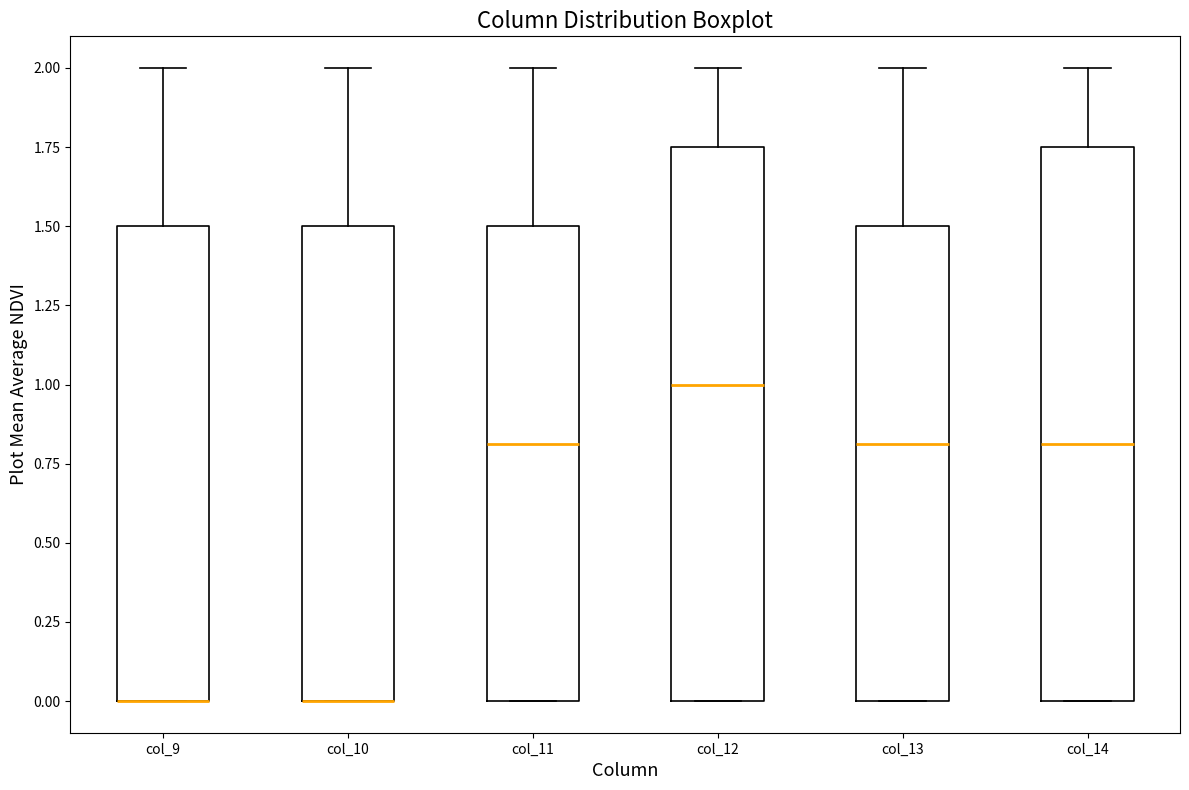

Reading left to right, transcribe this box plot: for each box, give where its median line is, the range the box spans, and where its two whiskers end, as read against the y-axis. The values are not printed on the chart, so give them approximately, as read against the axis.

col_9: median 0.00 (drawn on the box's lower edge), box 0.00 to 1.50, whiskers 0.00 to 2.00
col_10: median 0.00 (drawn on the box's lower edge), box 0.00 to 1.50, whiskers 0.00 to 2.00
col_11: median 0.80, box 0.00 to 1.50, whiskers 0.00 to 2.00
col_12: median 1.00, box 0.00 to 1.75, whiskers 0.00 to 2.00
col_13: median 0.80, box 0.00 to 1.50, whiskers 0.00 to 2.00
col_14: median 0.80, box 0.00 to 1.75, whiskers 0.00 to 2.00